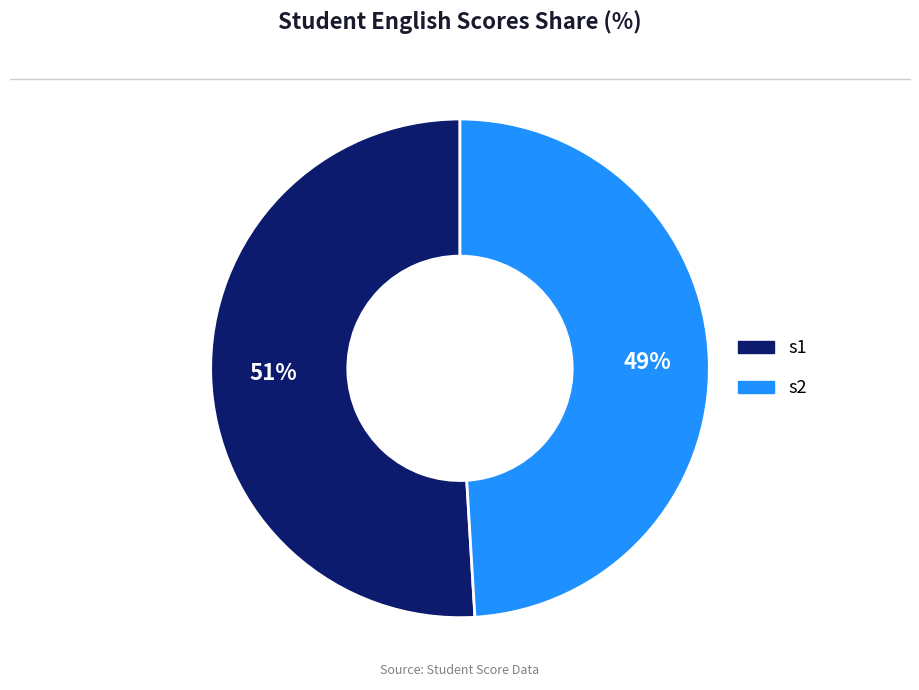

Approximately how many times larger is the value at s2 compared to s1?

1.0